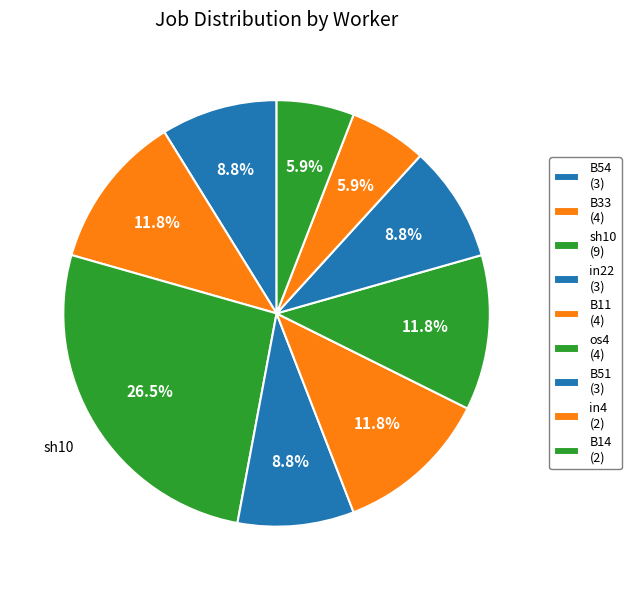

Which category has the biggest portion of the pie?

sh10